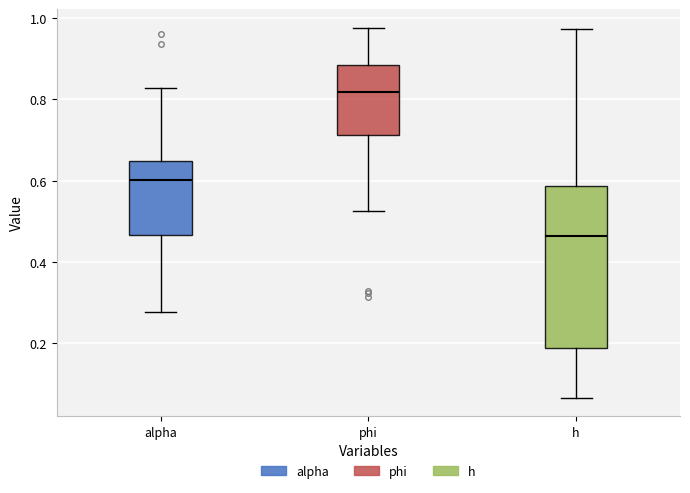

Reading left to right, read every box against the y-axis: the position of its median line, the range the box covers, and the ends of its whiskers. The values are not printed on the chart, so give them approximately, as read against the axis.

alpha: median 0.60, box 0.46 to 0.64, whiskers 0.28 to 0.82
phi: median 0.82, box 0.72 to 0.88, whiskers 0.52 to 0.98
h: median 0.46, box 0.18 to 0.58, whiskers 0.06 to 0.98